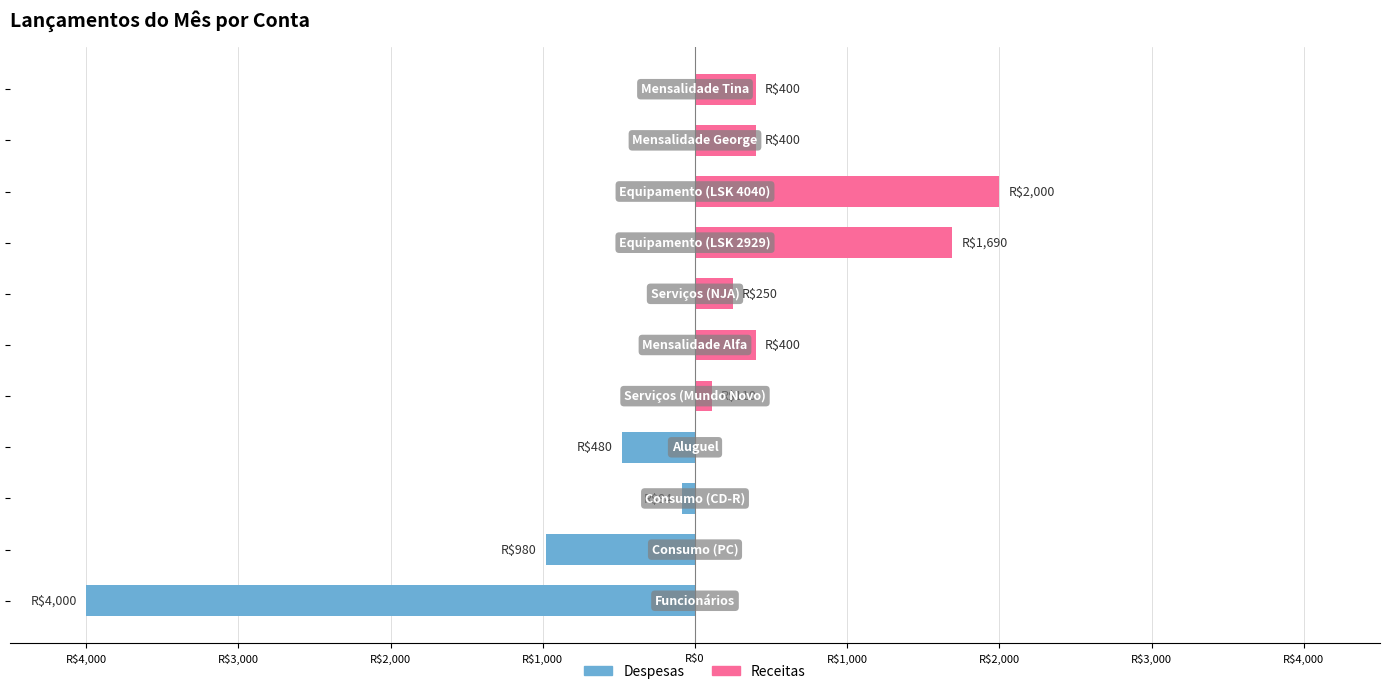

List the series in order of their peak value, highest first.

Receitas, Despesas